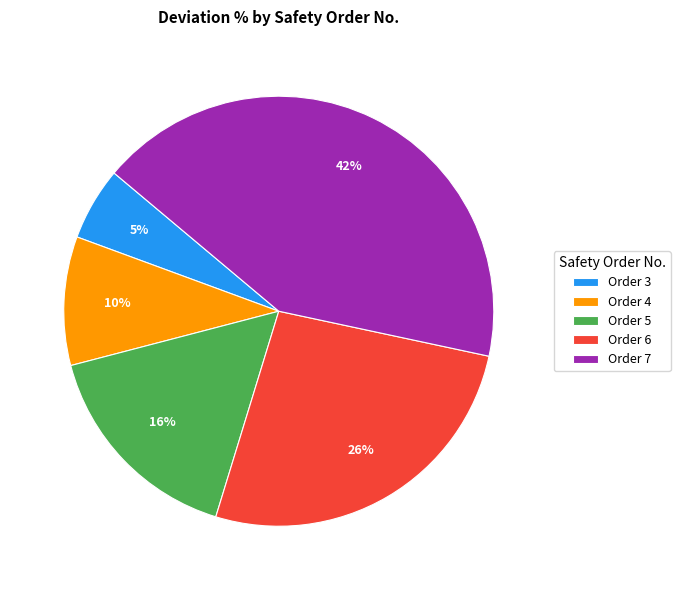

Between Order 5 and Order 4, which is larger?

Order 5